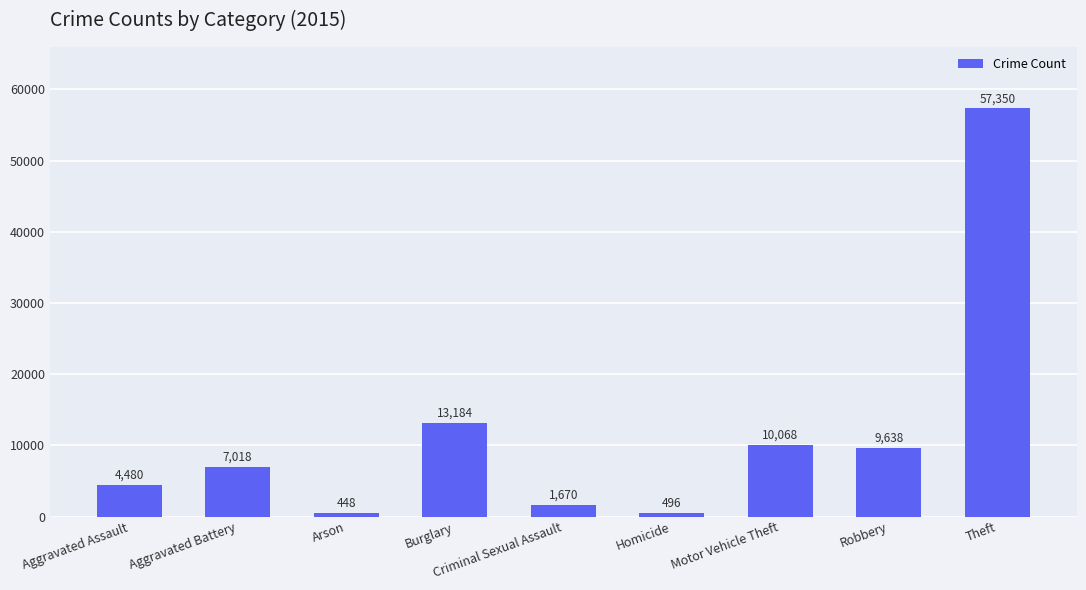

Reading right to left, list all the values displayed in this chart.

57350	9638	10068	496	1670	13184	448	7018	4480